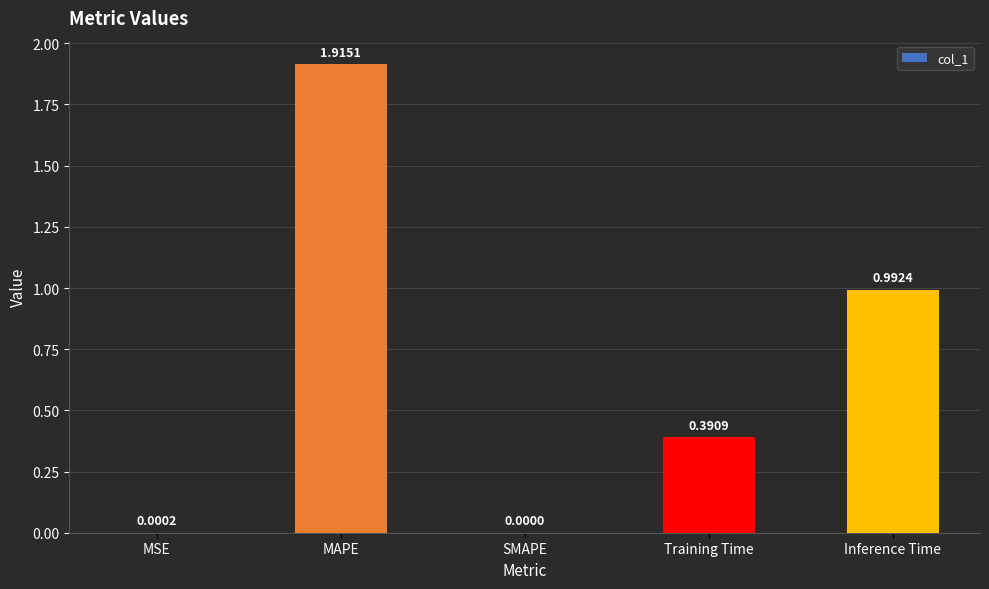

Between SMAPE and Training Time, which is larger?

Training Time